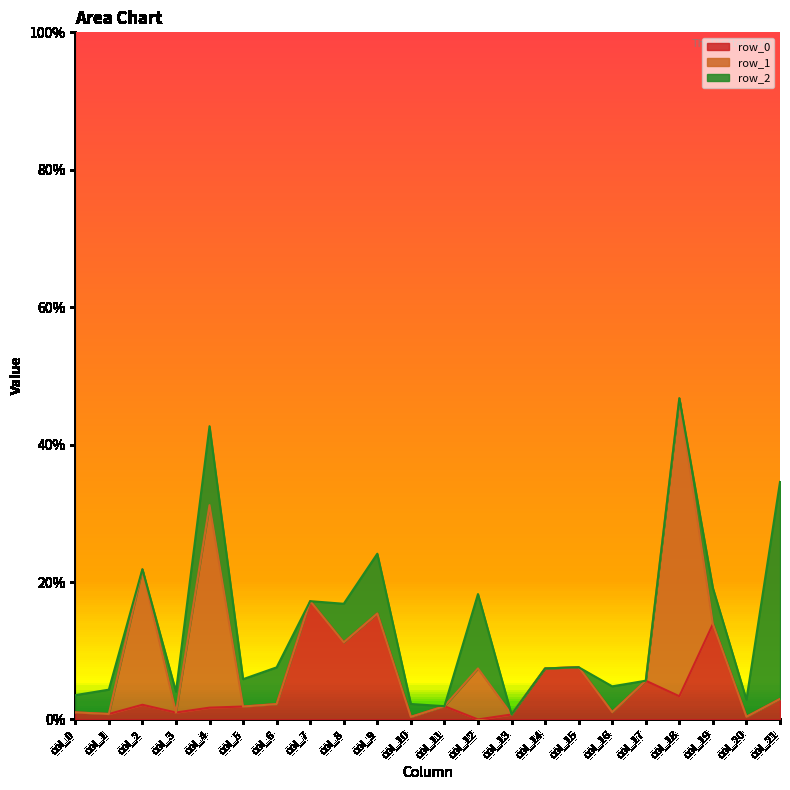

At which label is row_1 closest to 0?

col_0